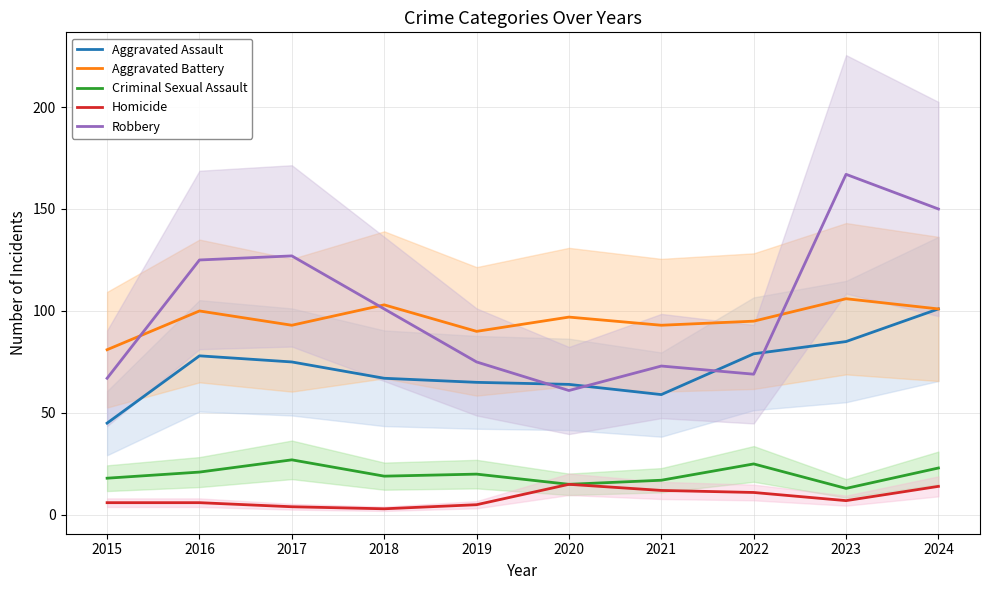

Which has a higher value, 2023 or 2020?

2023